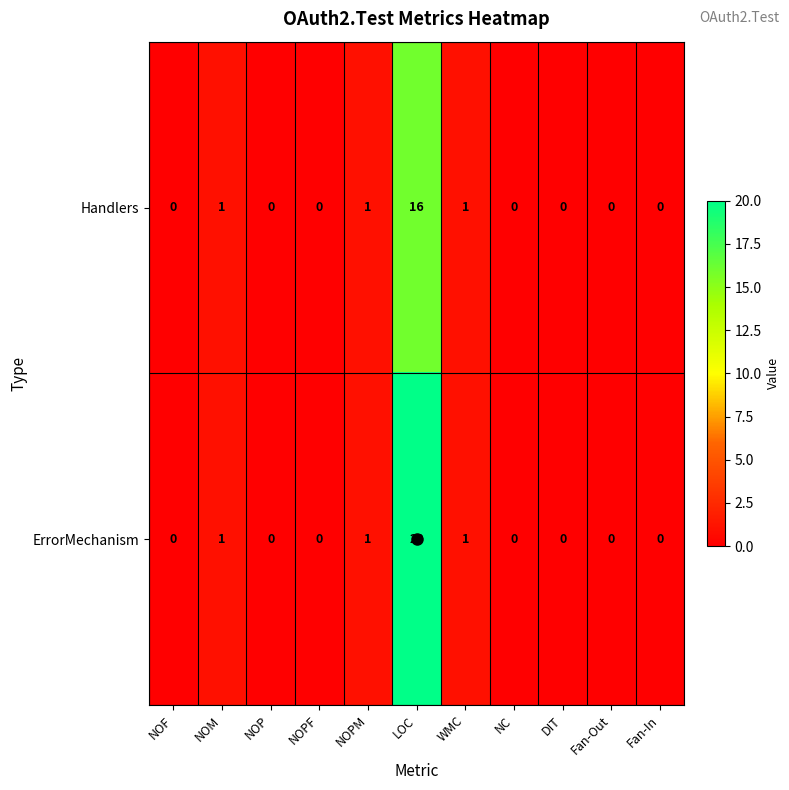

The value of ErrorMechanism at NOPF is 0. True or false?

True